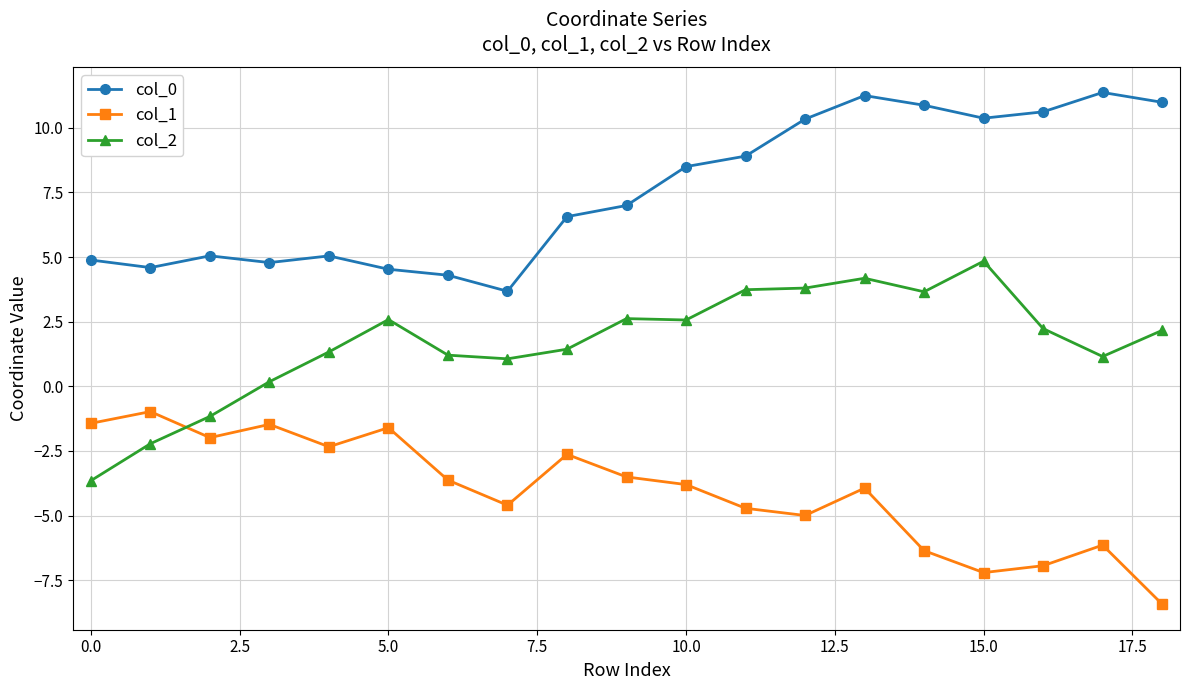

Rank the series by their average value, from highest to lowest.

col_0, col_2, col_1